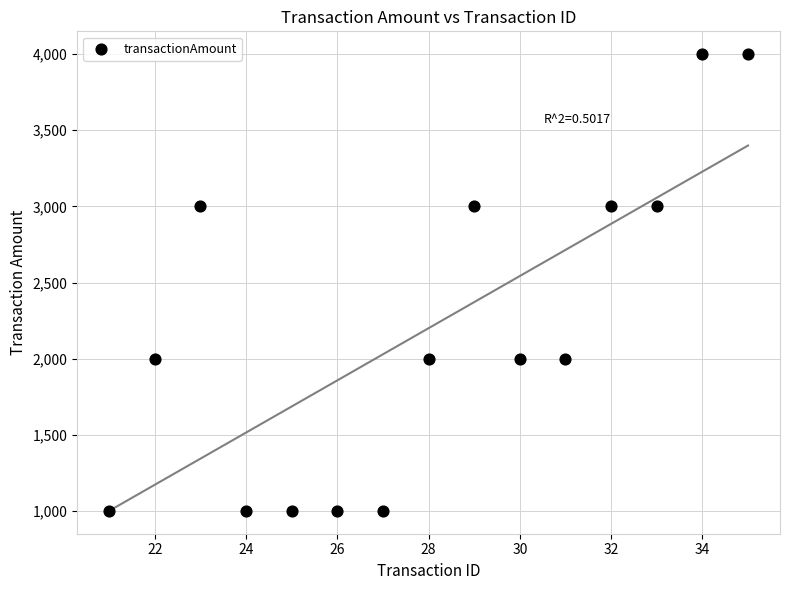

What is the range of Y values (max minus min)?

3000